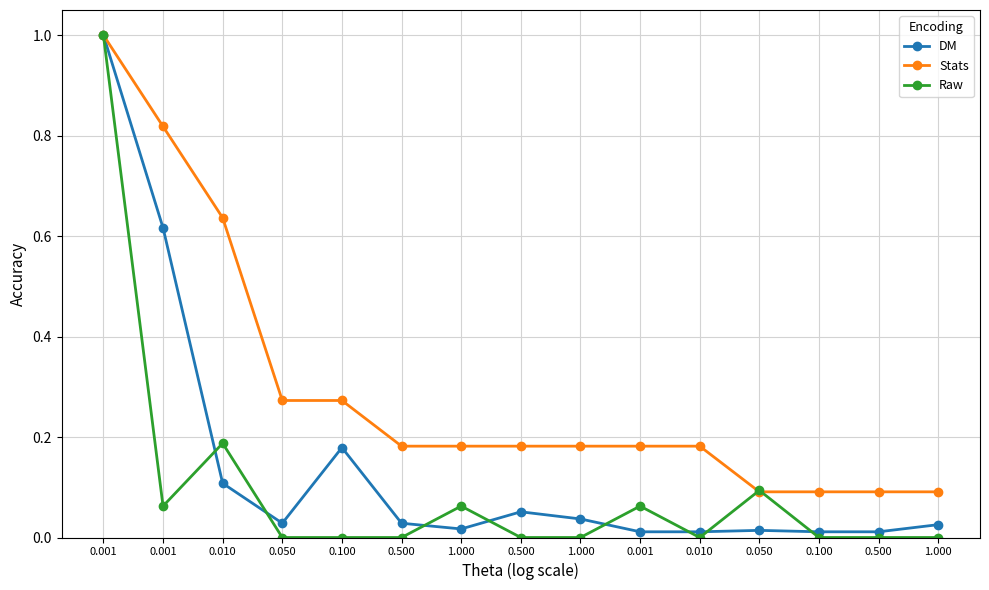

True or false: Stats has more than 1 points higher than both neighbors.

False